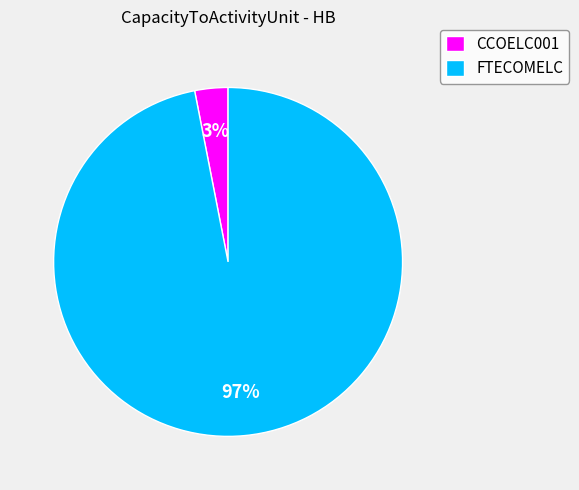

To the nearest percent, what is the difference between the FTECOMELC and CCOELC001 slice percentages?

94%